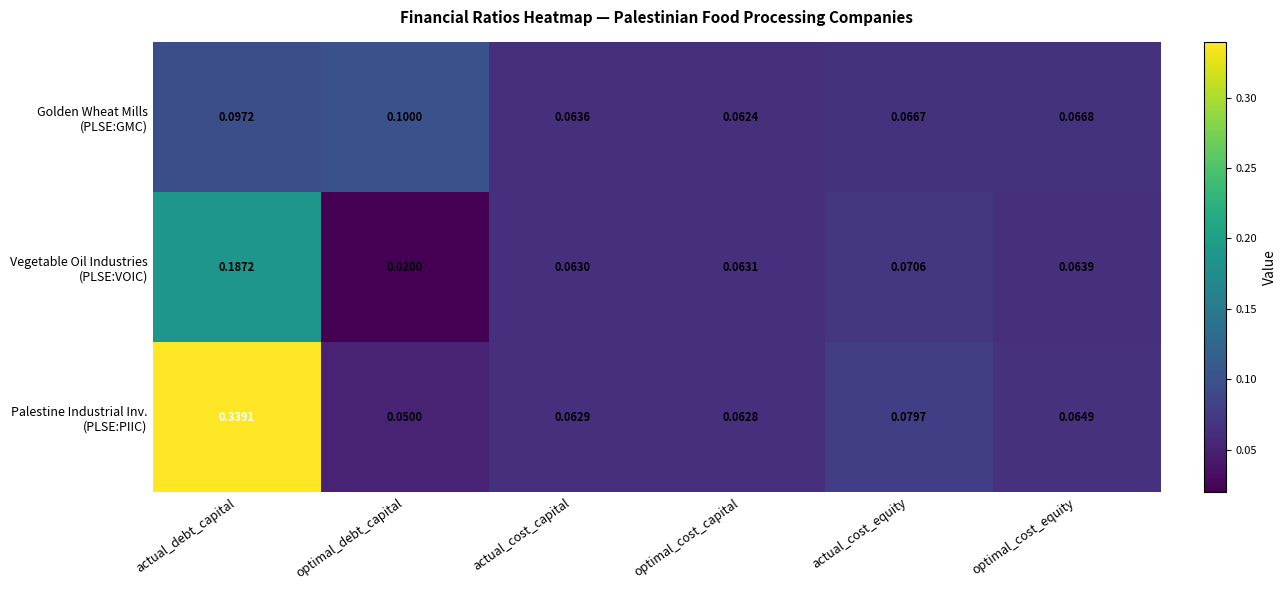

At which category does the chart reach its peak across all series?

actual_debt_capital